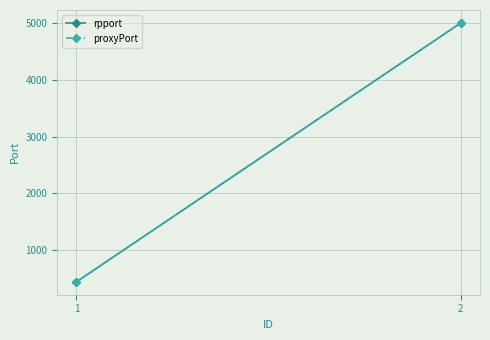

Is the value of proxyPort at 1 greater than the value of rpport at 2?

No